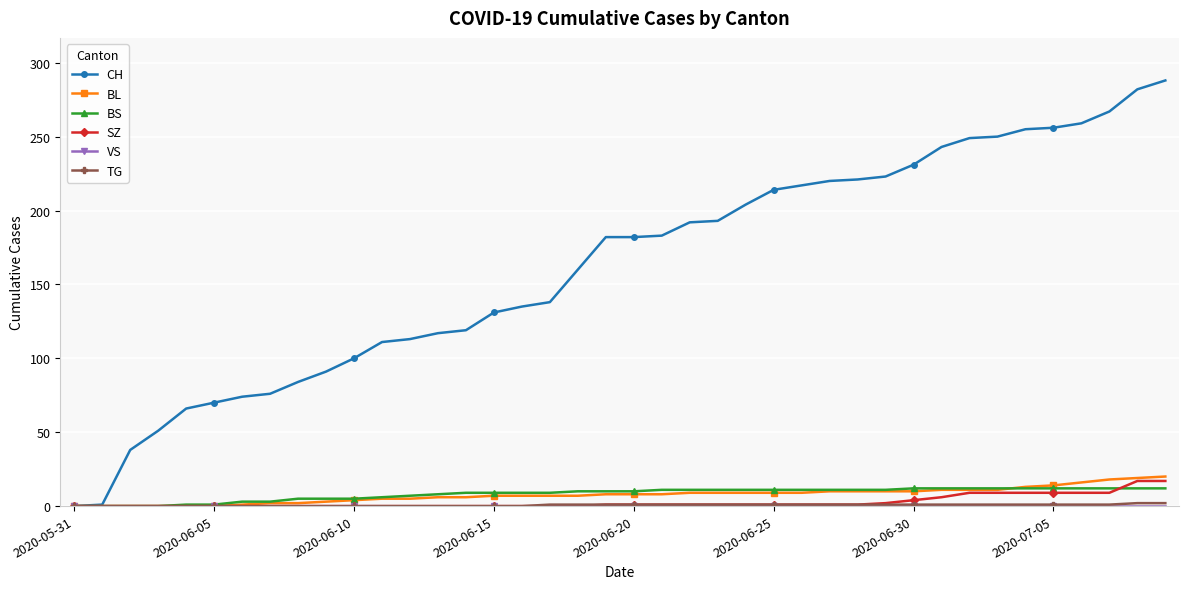

Which series has the largest total across all categories?

CH